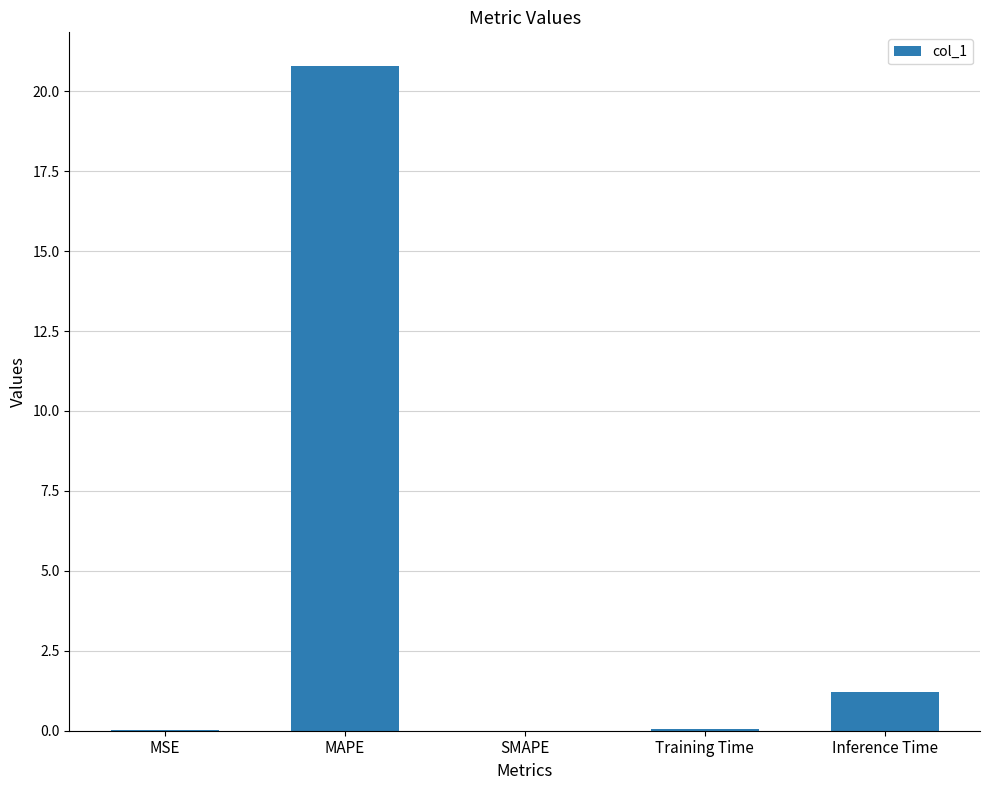

What is the maximum value shown in the chart?

20.8